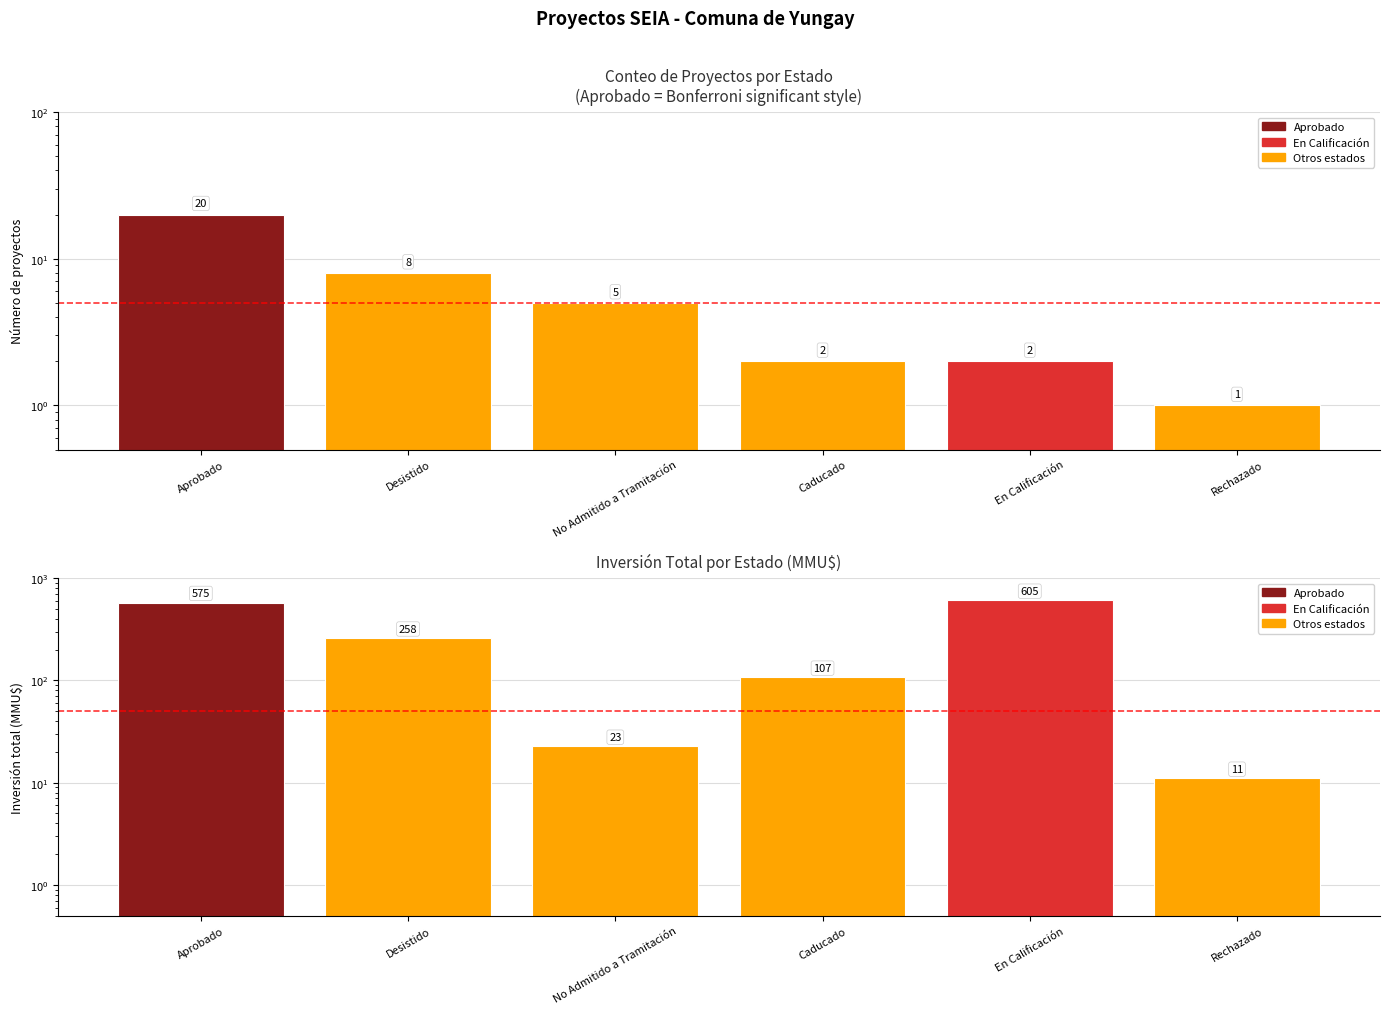

What is the label of the 6th bar from the left?

Rechazado